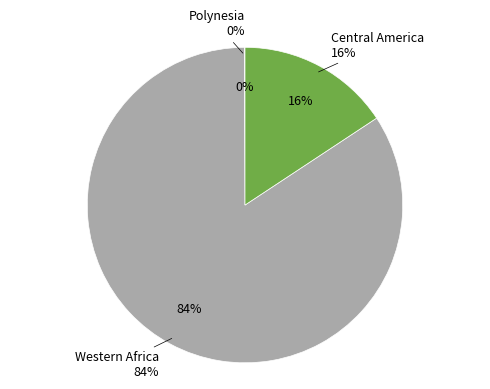

The Central America slice represents 22% of the pie. True or false?

False